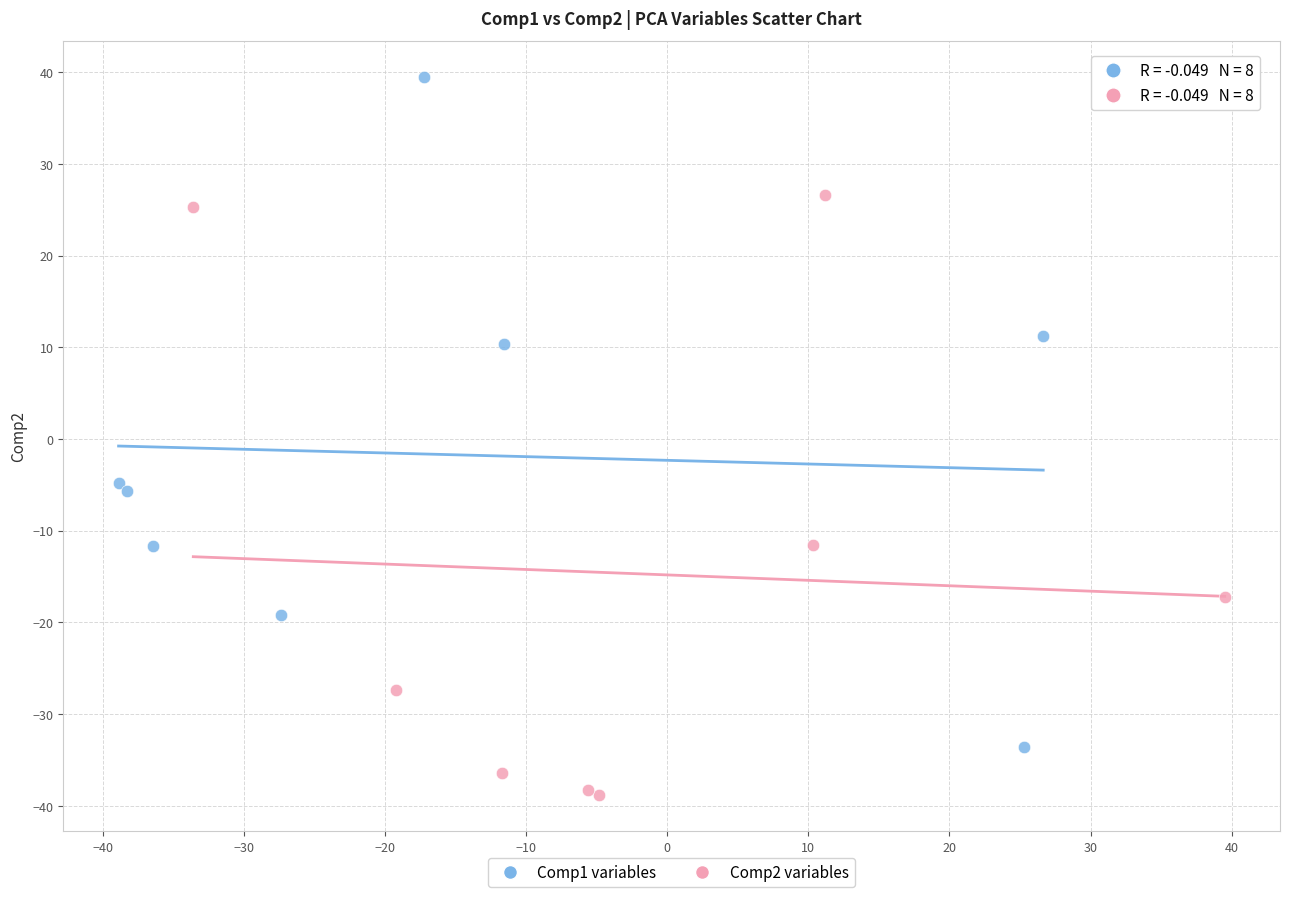

Which series reaches the maximum Y coordinate?

Comp1 variables